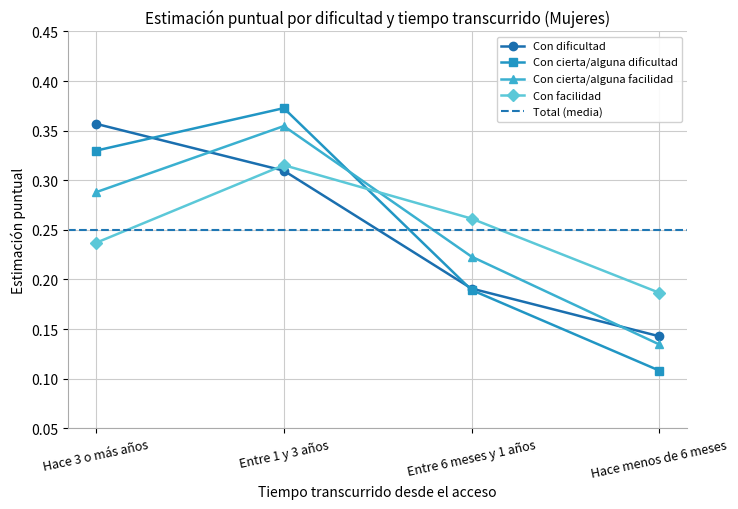

Count the Con cierta/alguna dificultad values in the range 0 to 1.

4